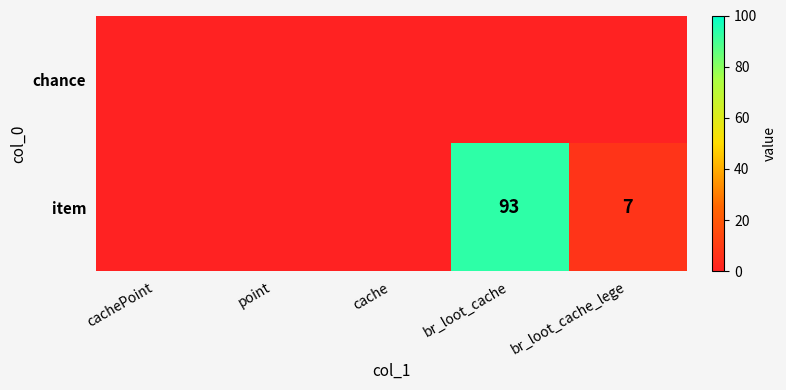

Which label corresponds to the smallest value in the chart?

cachePoint